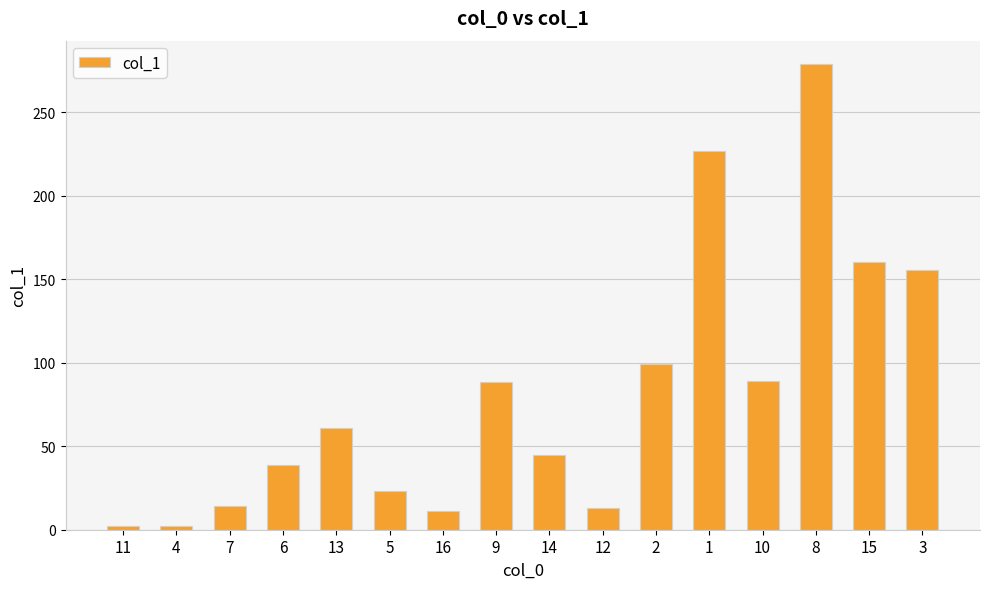

Approximately how many times larger is the value at 15 compared to 9?

1.8